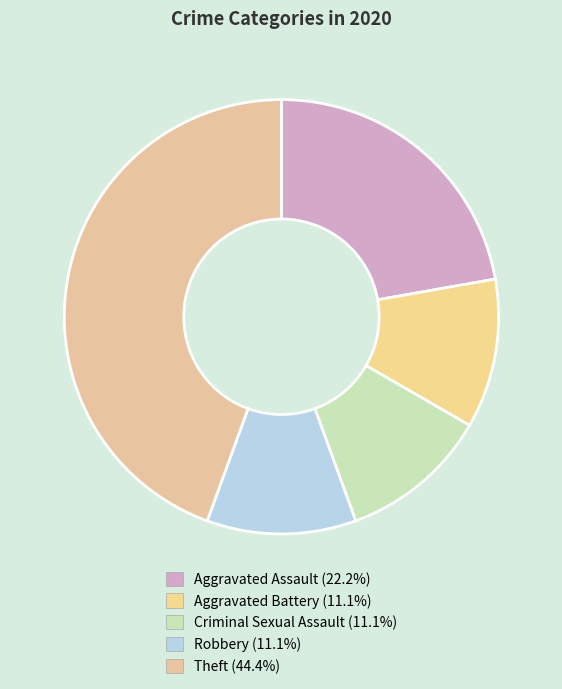

What percentage is the Robbery slice, to the nearest percent?

11%